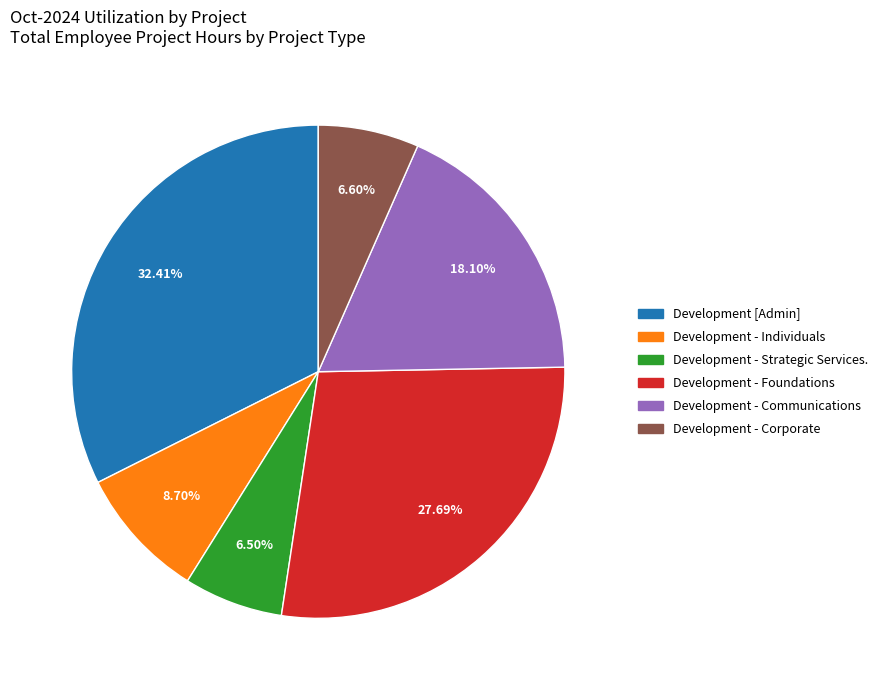

To the nearest percent, what is the difference between the largest and smallest slice percentages?

26%